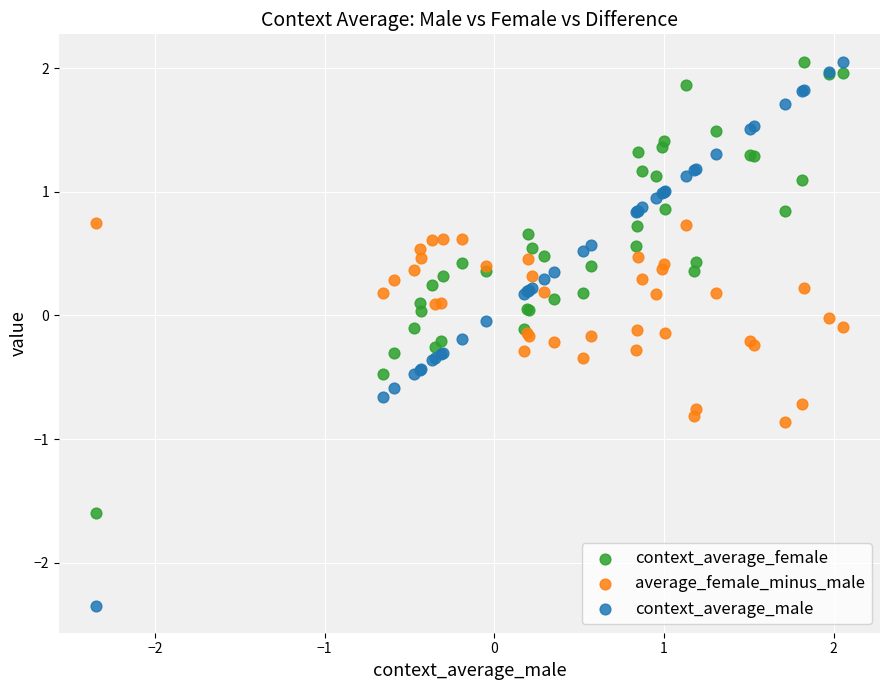

Which series has the largest Y range (max minus min)?

context_average_male